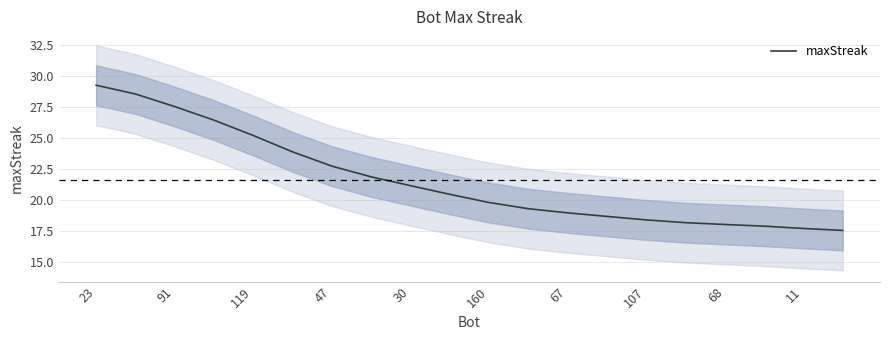

What is the average value?

21.6